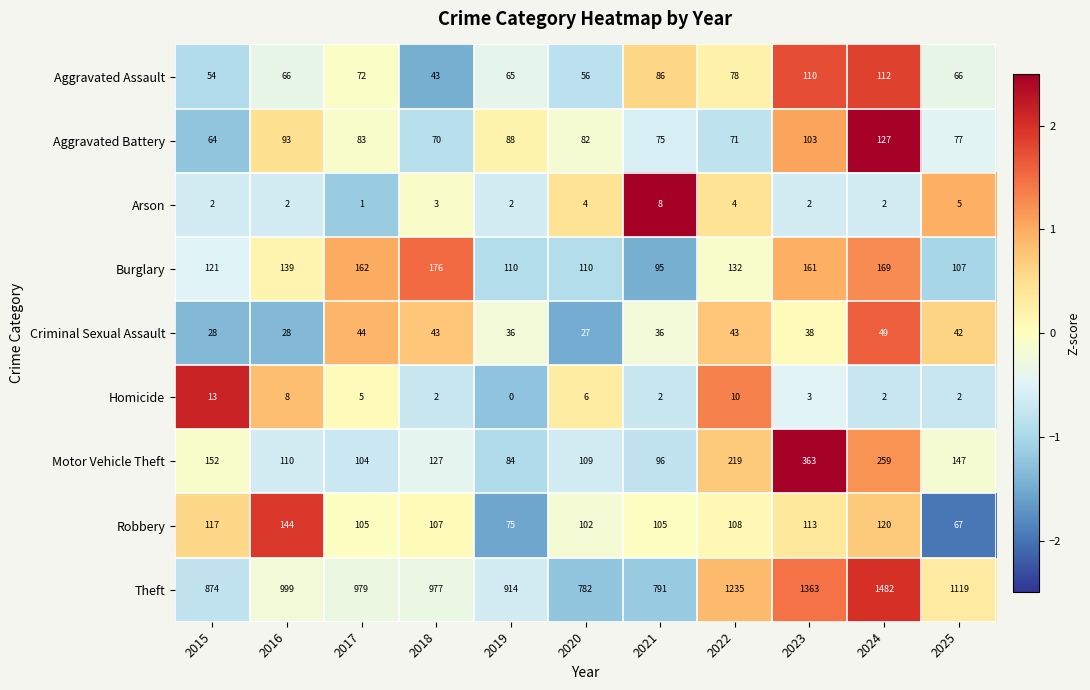

Which category has the highest value in the Criminal Sexual Assault series?

2024